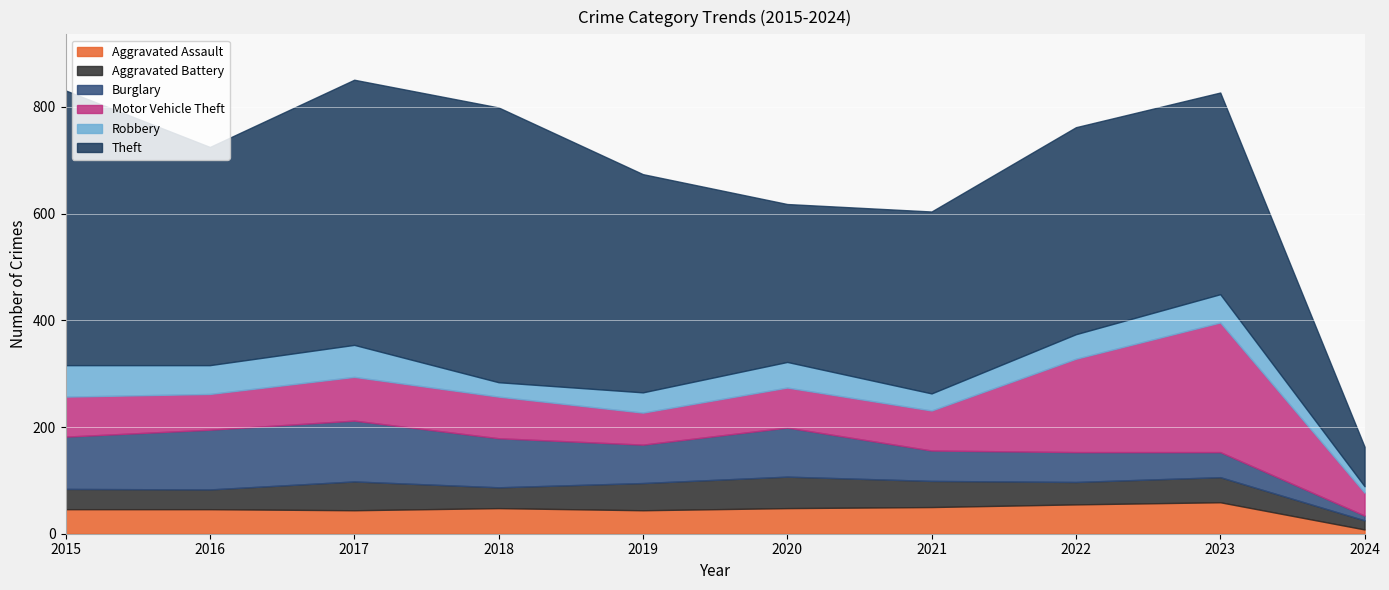

Is it true that Aggravated Assault equals 59 at 2023?

True